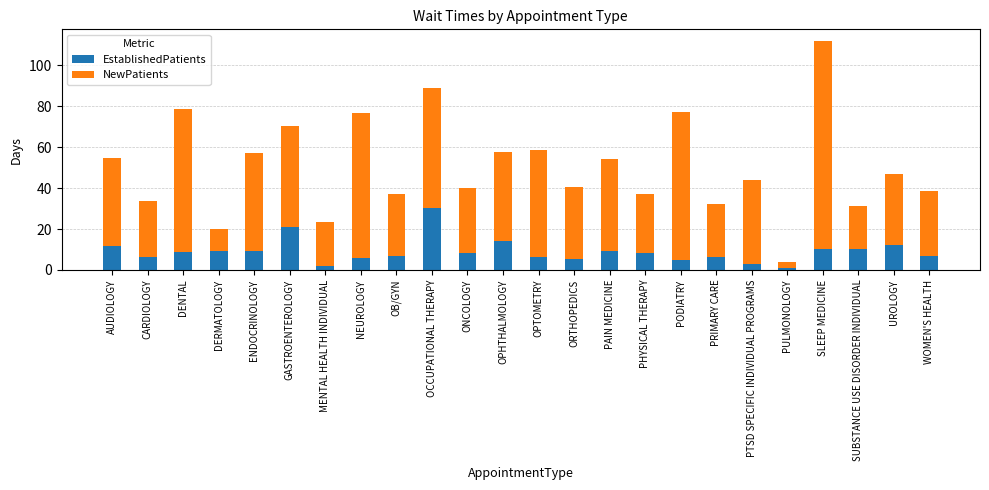

What are all the series names shown in the legend?

EstablishedPatients, NewPatients